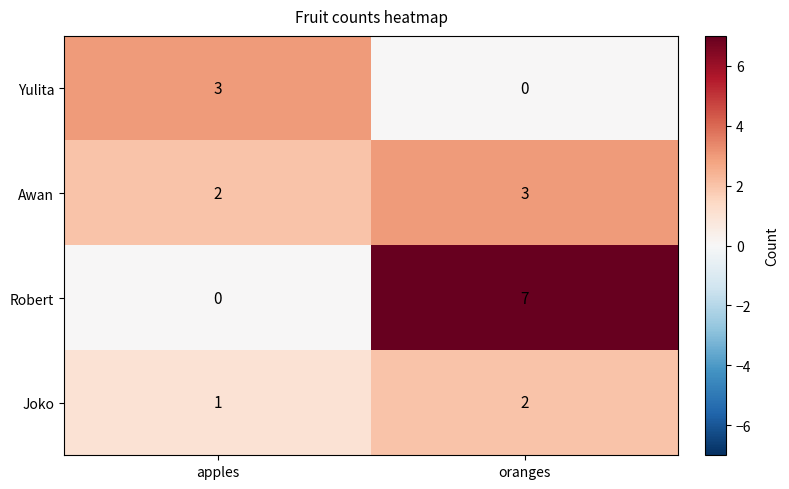

Reading right to left, extract all data points from this chart.

Yulita: oranges=0	apples=3
Awan: oranges=3	apples=2
Robert: oranges=7	apples=0
Joko: oranges=2	apples=1